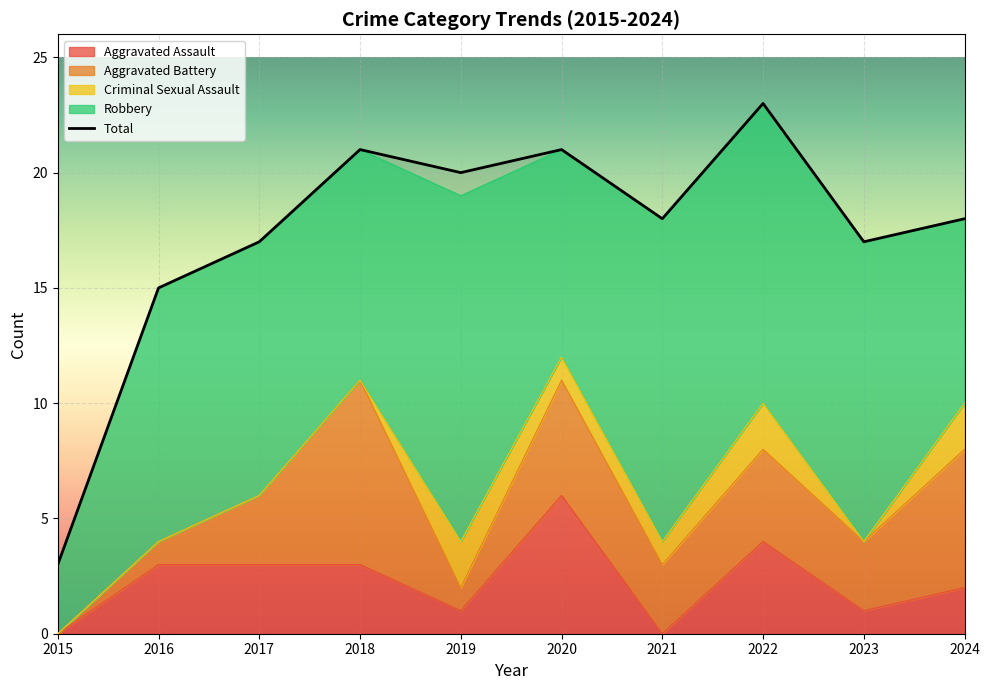

What is the difference between the Criminal Sexual Assault values at 2017 and 2019?

2